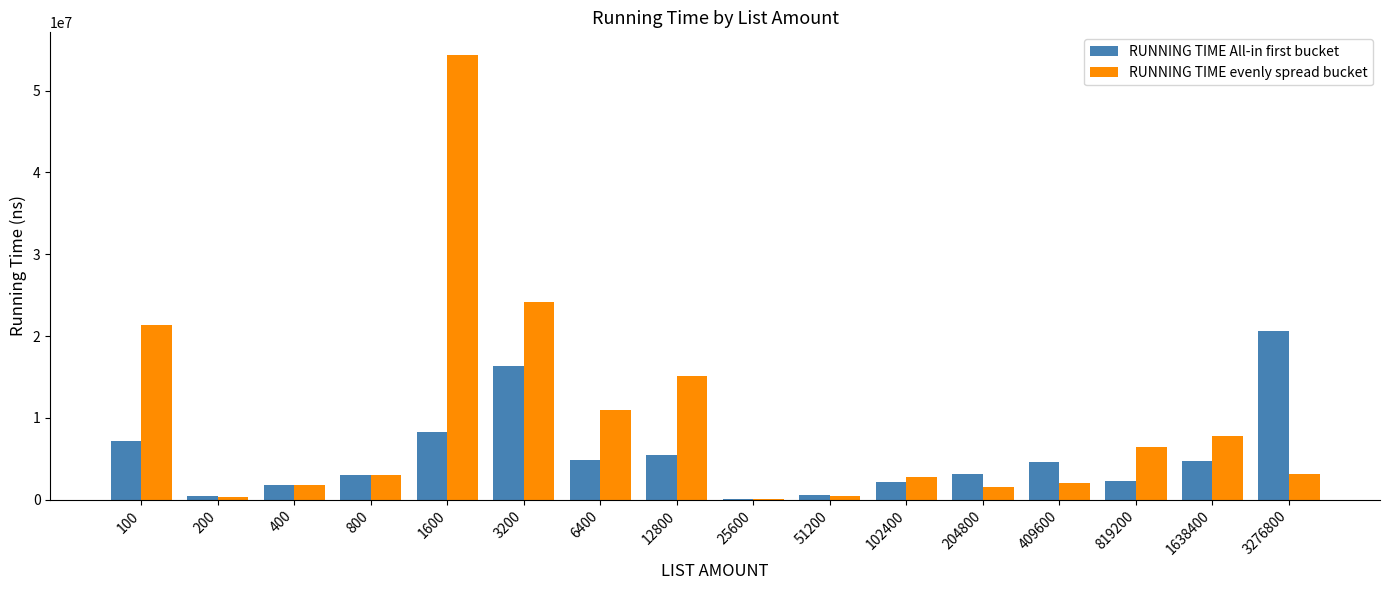

Between 25600 and 1638400, which series saw the biggest shift?

RUNNING TIME evenly spread bucket